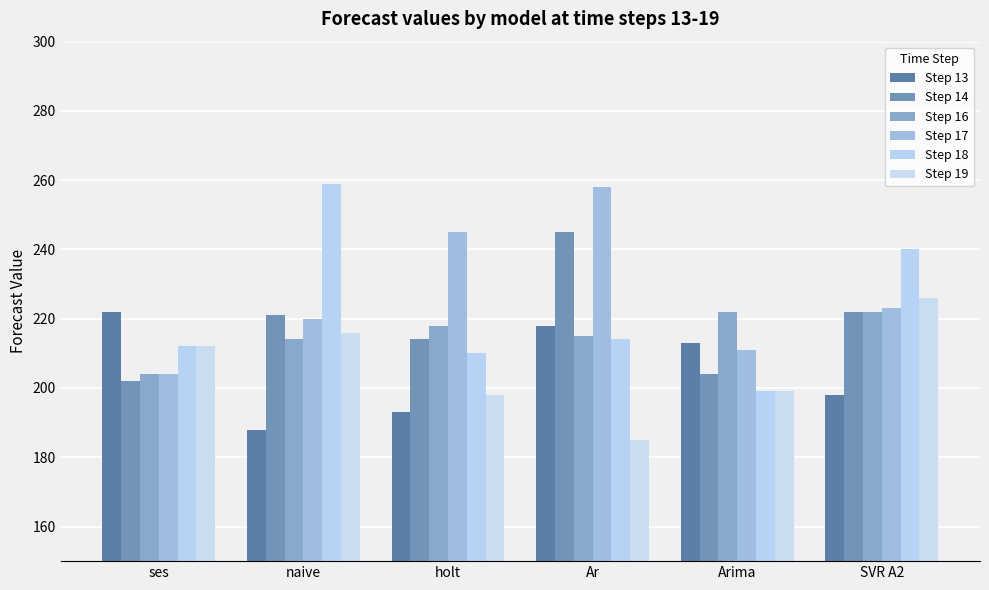

At which label does Step 17 reach its minimum?

ses